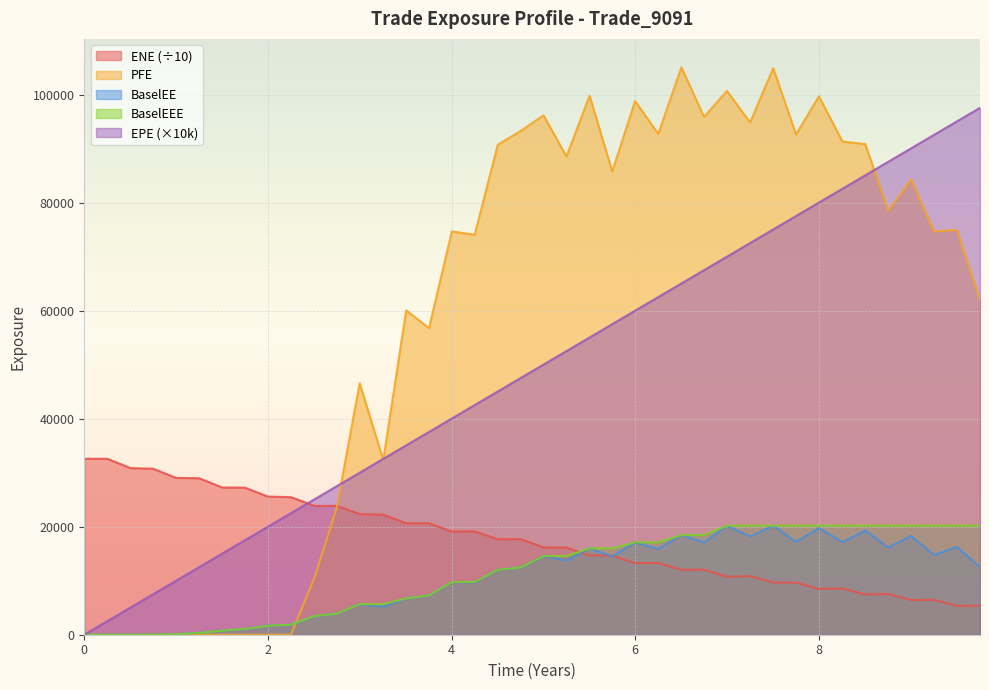

What is the value of the BaselEE point at the 12th from the left?

3886.6